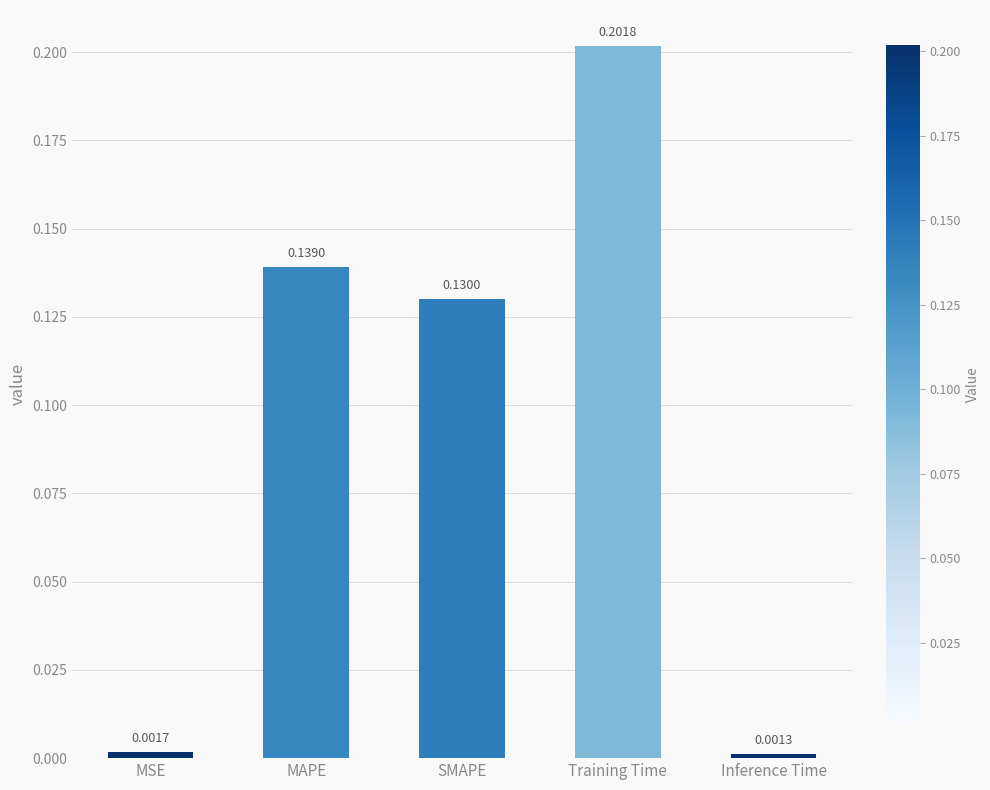

How many bars are there in total?

5